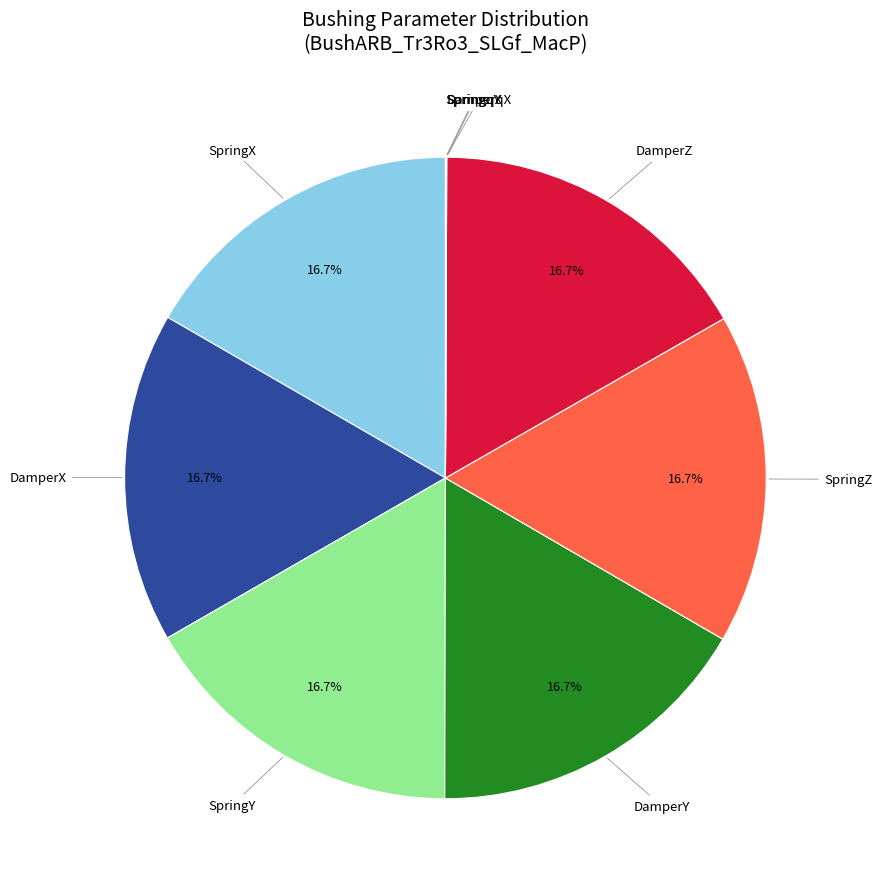

Is there any slice that represents more than half of the pie?

No